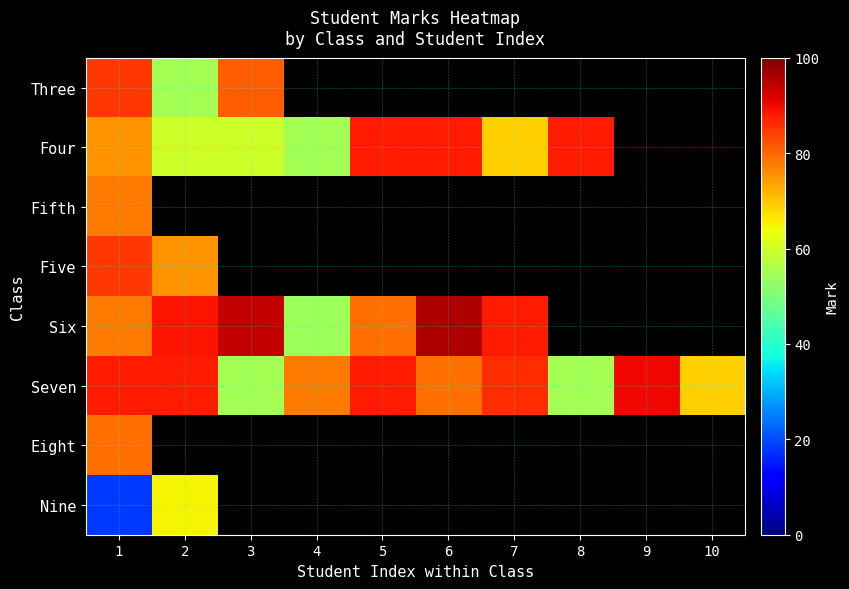

True or false: Six has a value of 79.0 at 5.

True